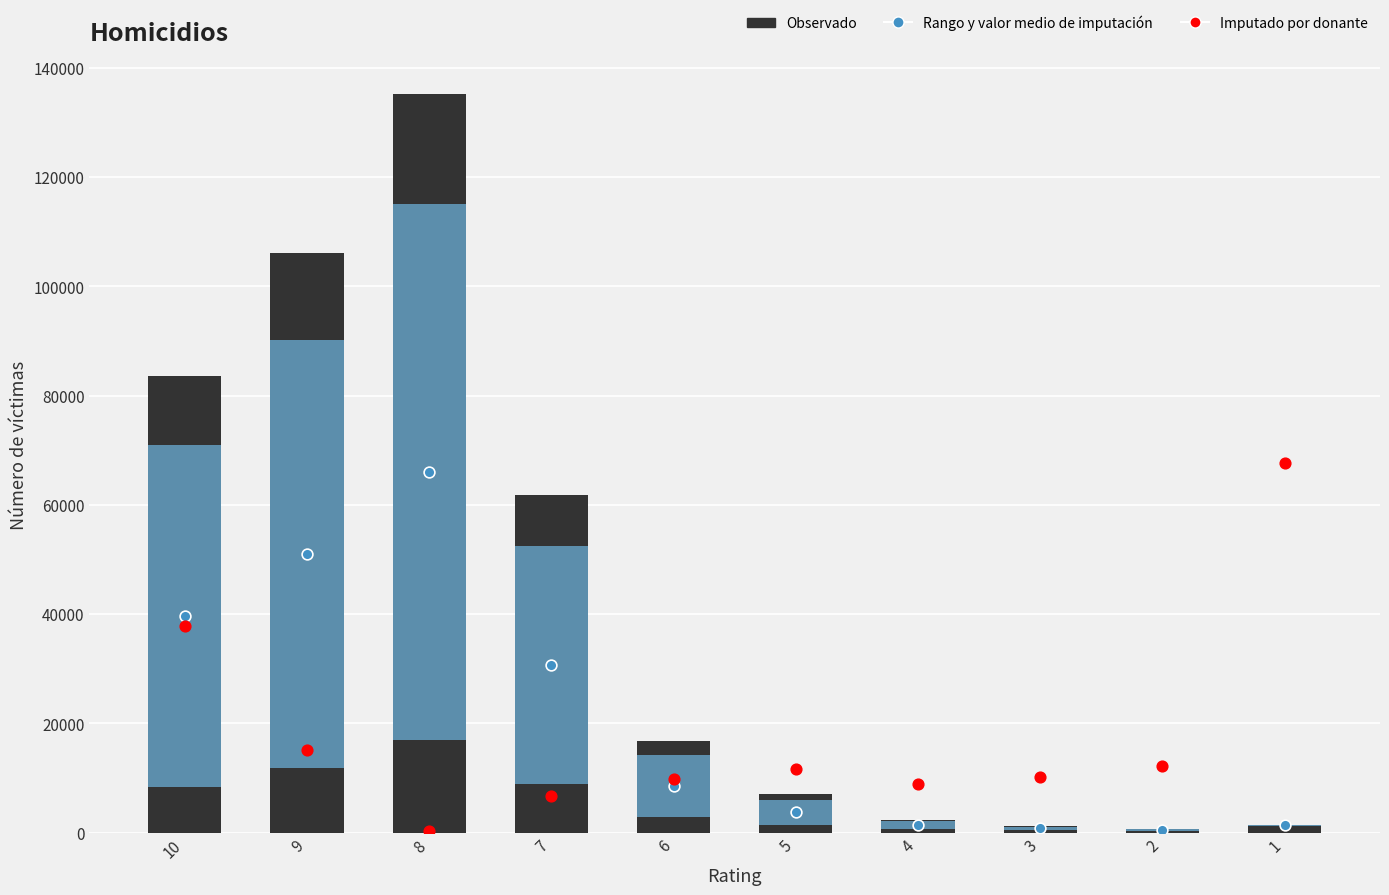

What is the total value across all series at 7?

112061.1